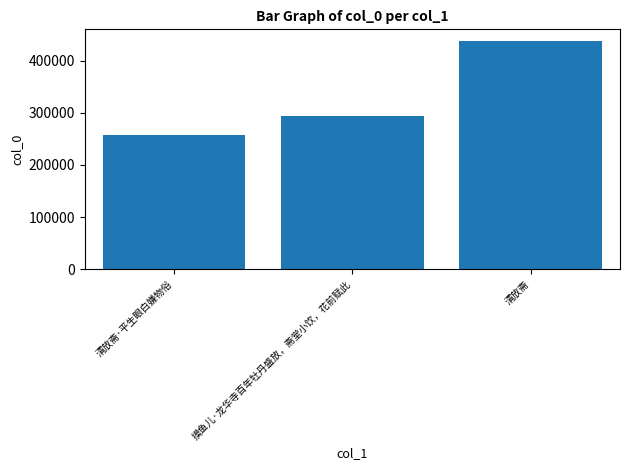

What position from the right is 清放斋?

1